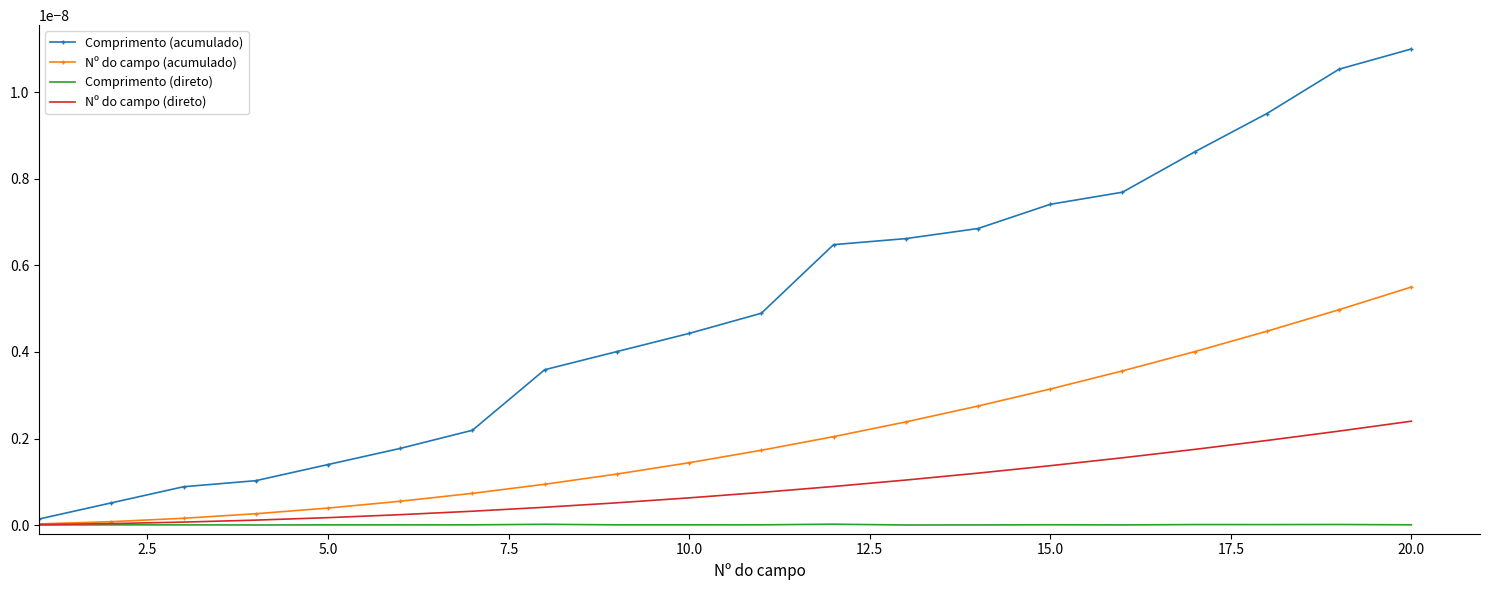

Which series has the largest range (max minus min)?

Comprimento (acumulado)